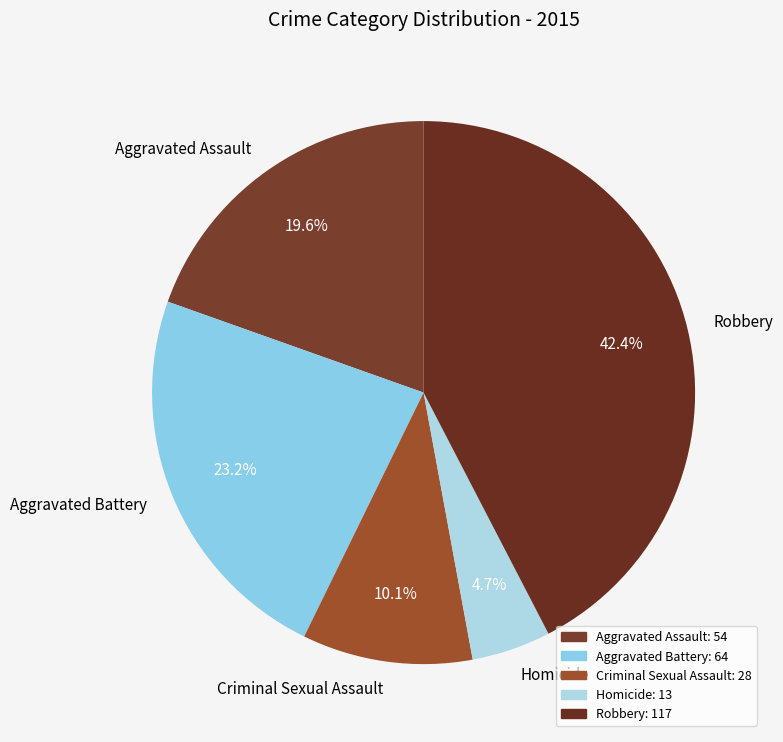

The Homicide slice represents 5% of the pie. True or false?

True